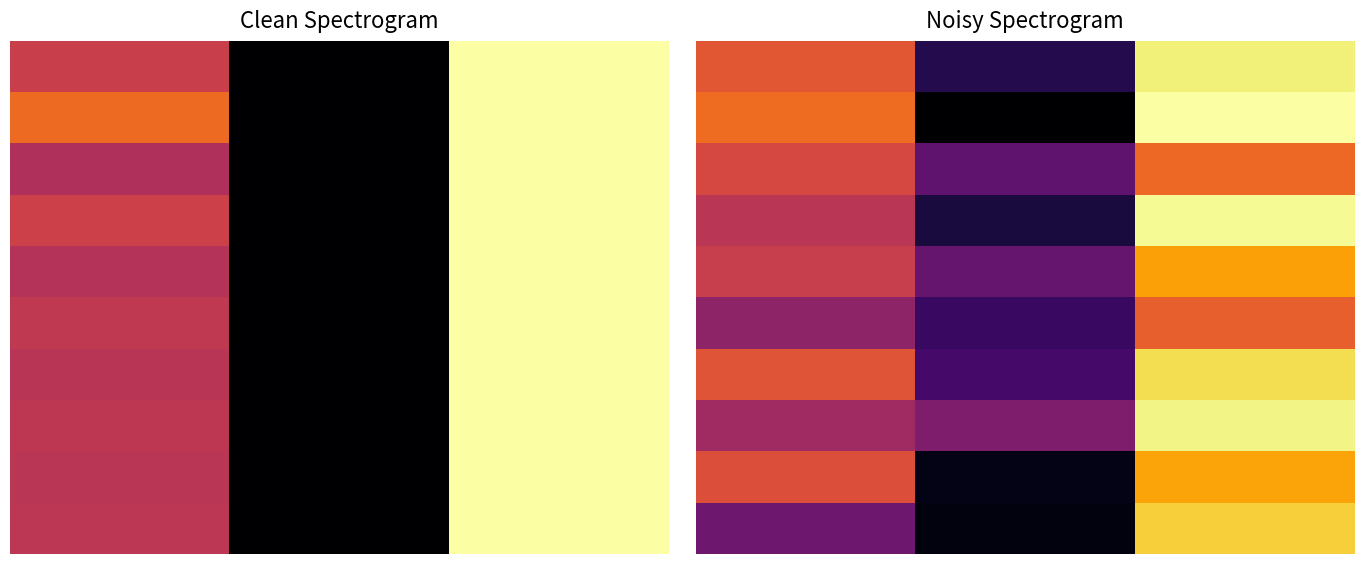

Between 2 and 0, which is larger?

2